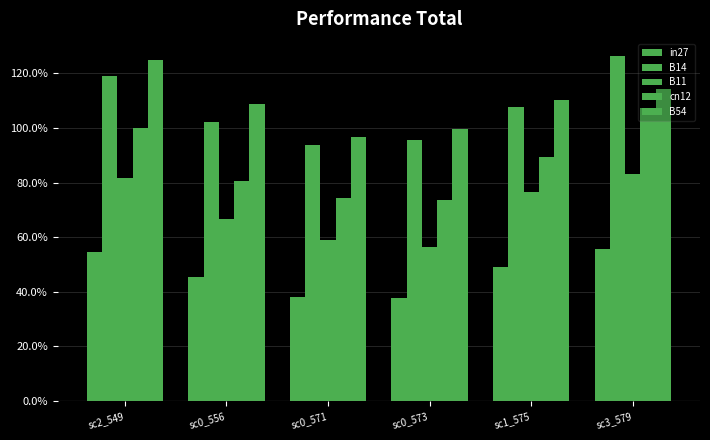

Reading left to right, list all the values displayed in this chart.

in27: sc2_549=0.5	sc0_556=0.5	sc0_571=0.4	sc0_573=0.4	sc1_575=0.5	sc3_579=0.6
B14: sc2_549=1.2	sc0_556=1.0	sc0_571=0.9	sc0_573=1.0	sc1_575=1.1	sc3_579=1.3
B11: sc2_549=0.8	sc0_556=0.7	sc0_571=0.6	sc0_573=0.6	sc1_575=0.8	sc3_579=0.8
cn12: sc2_549=1.0	sc0_556=0.8	sc0_571=0.7	sc0_573=0.7	sc1_575=0.9	sc3_579=1.1
B54: sc2_549=1.2	sc0_556=1.1	sc0_571=1.0	sc0_573=1.0	sc1_575=1.1	sc3_579=1.1